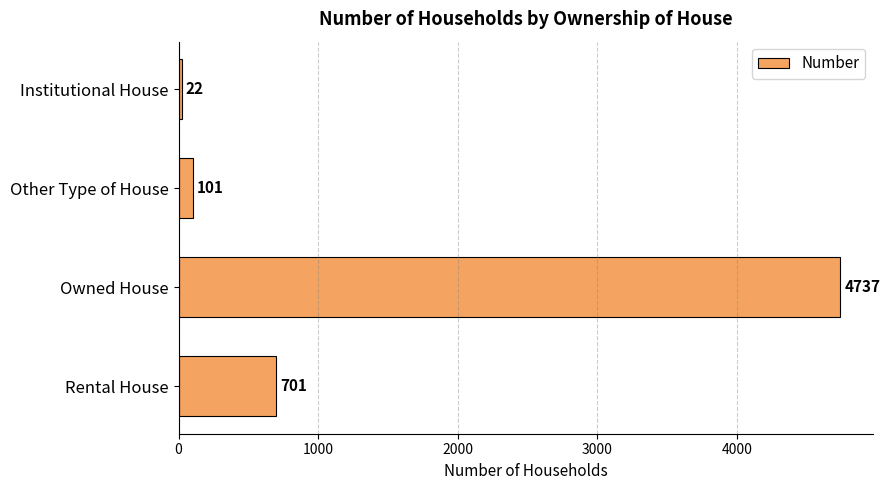

Reading top to bottom, list all the values displayed in this chart.

Institutional House=22	Other Type of House=101	Owned House=4737	Rental House=701